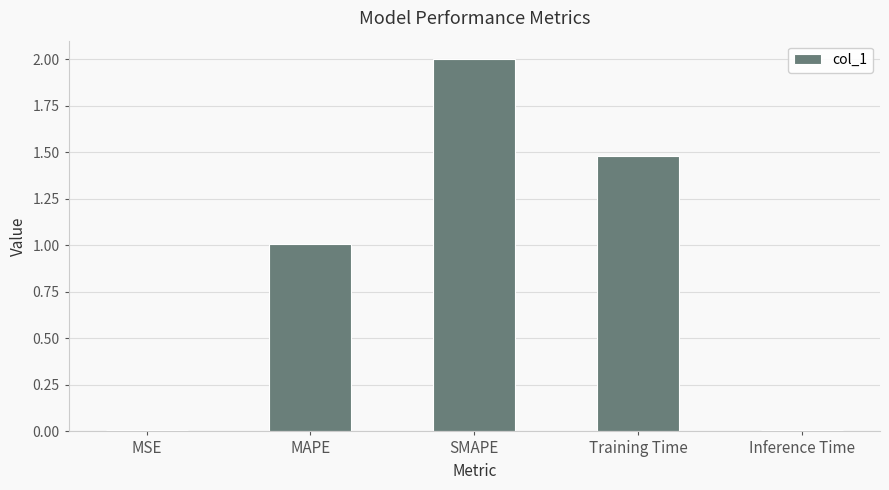

What position from the left is MAPE?

2